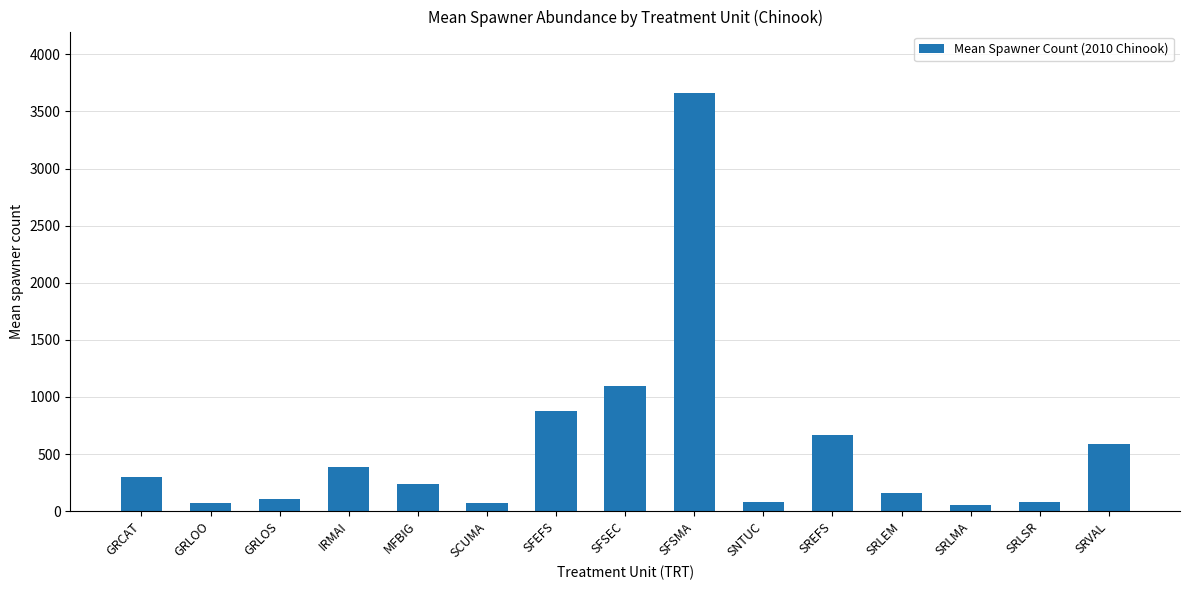

The chart shows a value of 870 at SREFS. True or false?

False